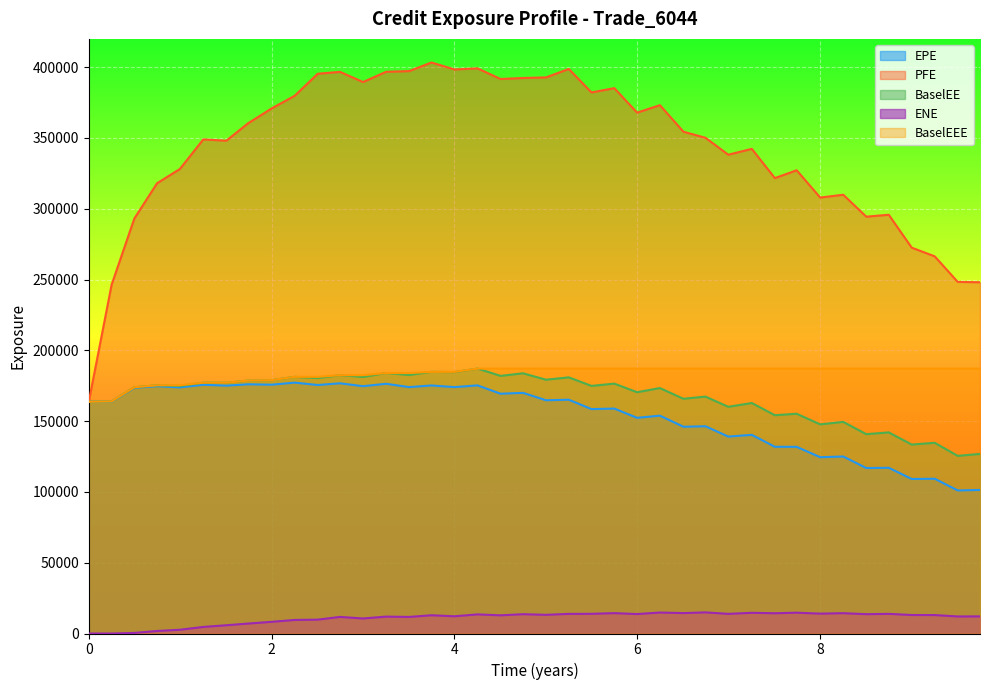

How many data points in PFE are above 354455?

19